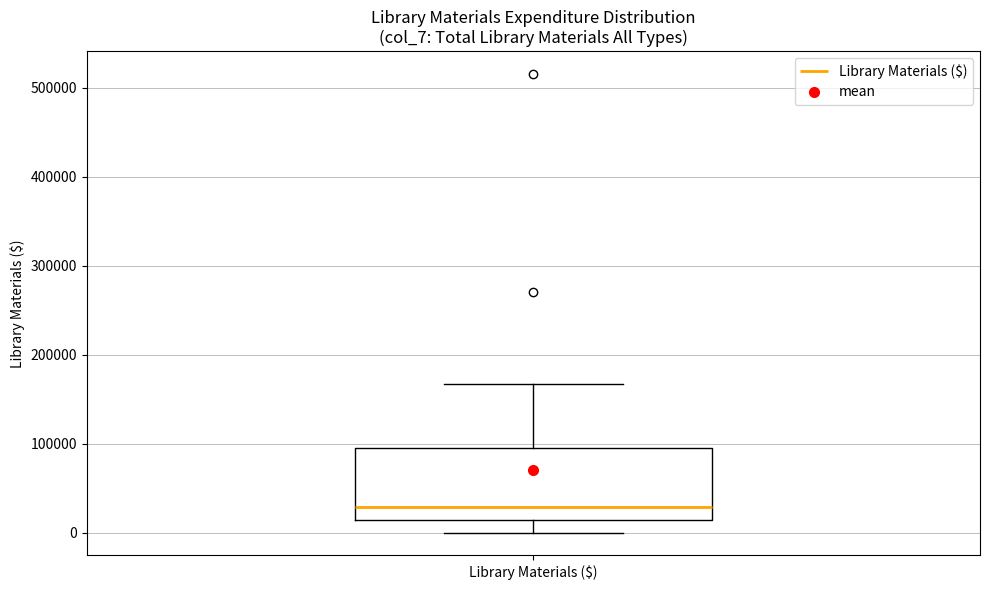

Read this box plot against the y-axis: the position of the median line, the range covered by the box, and the ends of both whiskers. The values are not printed on the chart, so give them approximately, as read against the axis.

median 30000, box 10000 to 100000, whiskers 0 to 170000